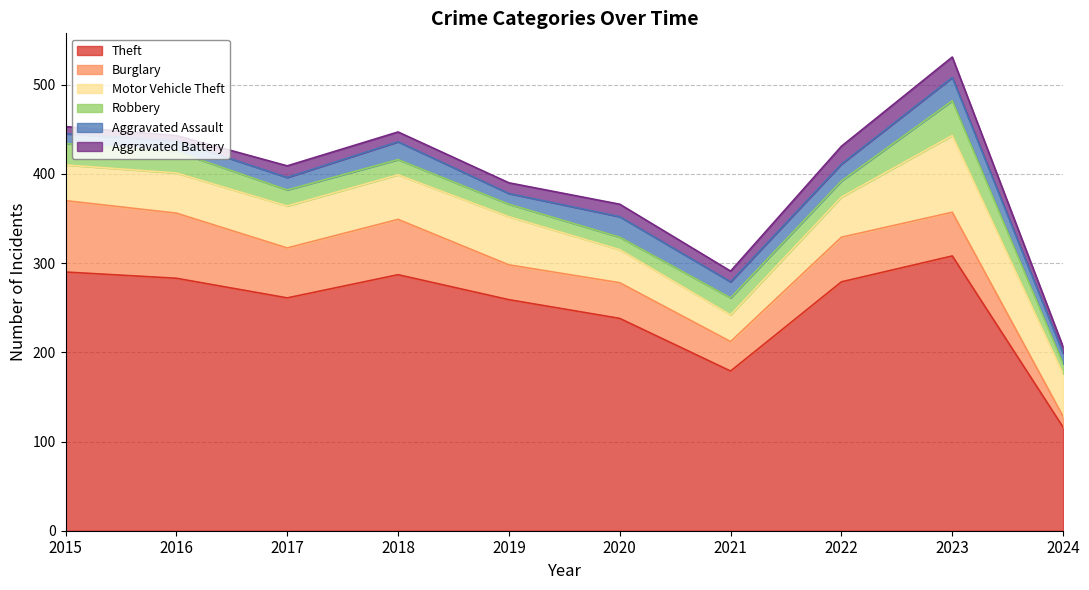

True or false: Robbery has a value of 19 at 2021.

True